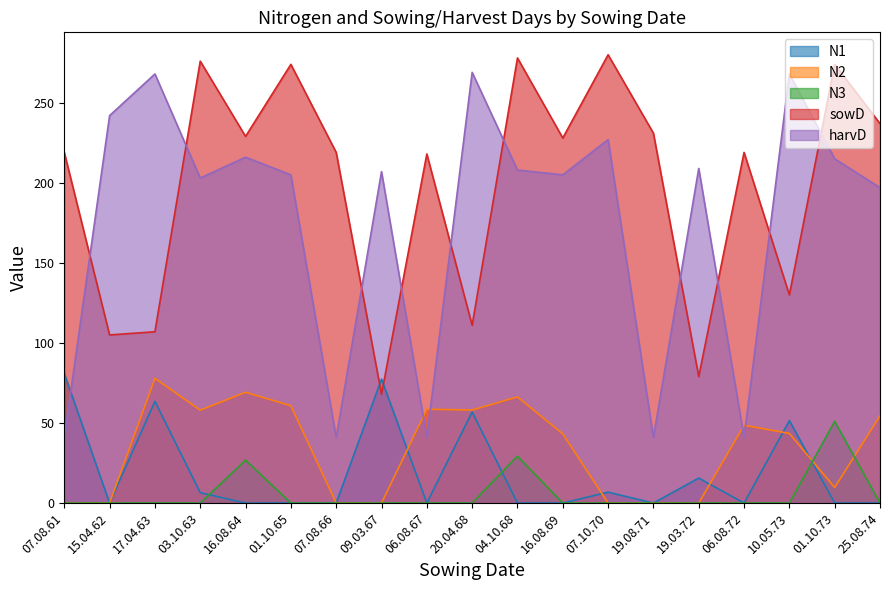

What position from the left is 06.08.72?

16